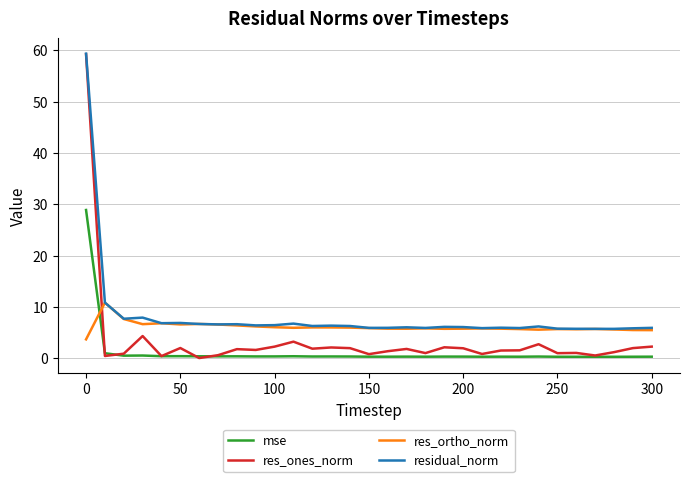

Rank the series by their average value, from highest to lowest.

residual_norm, res_ortho_norm, res_ones_norm, mse